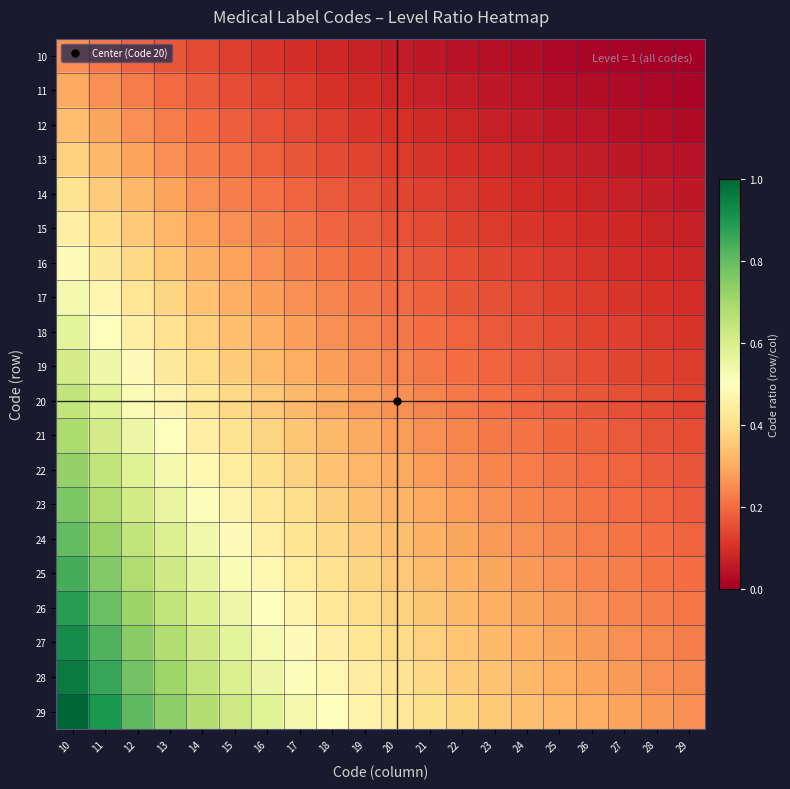

Which series has the largest total across all categories?

29